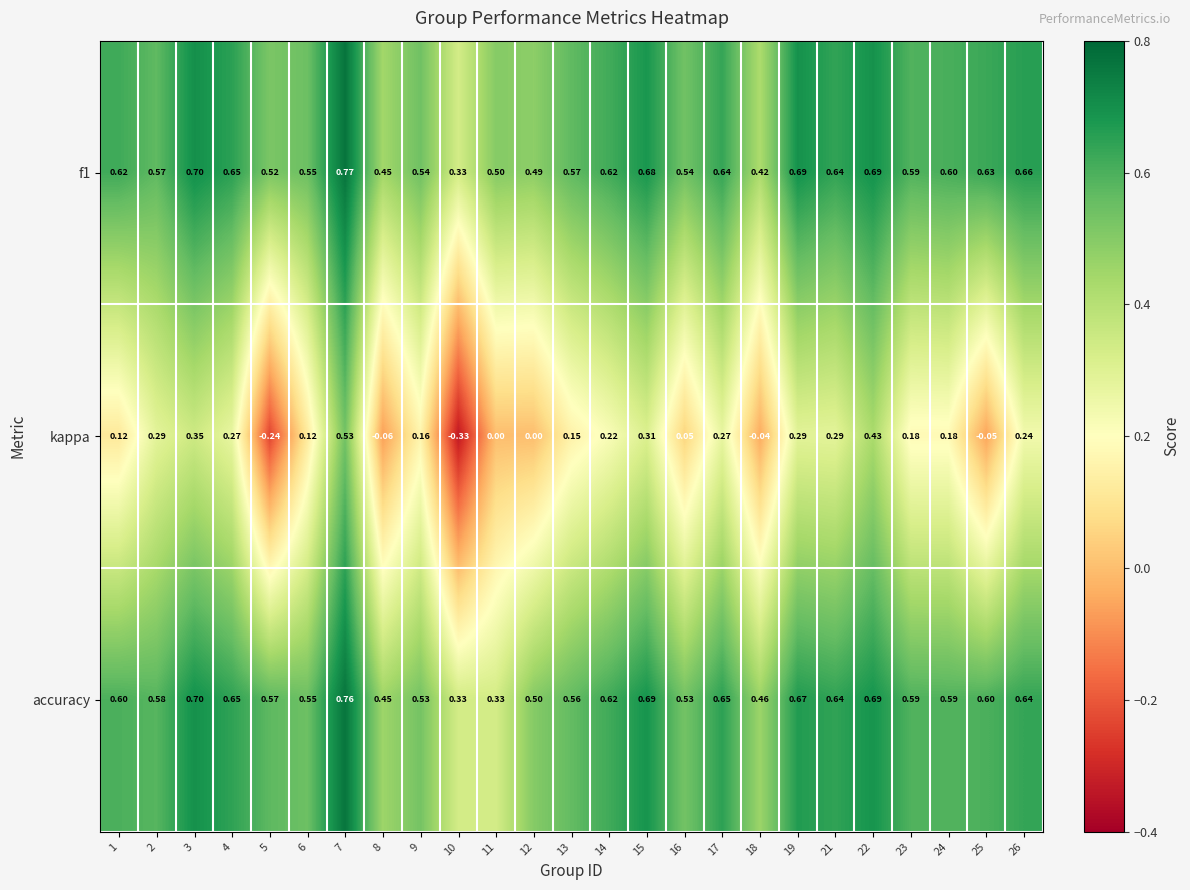

Which series has the widest spread of values?

kappa